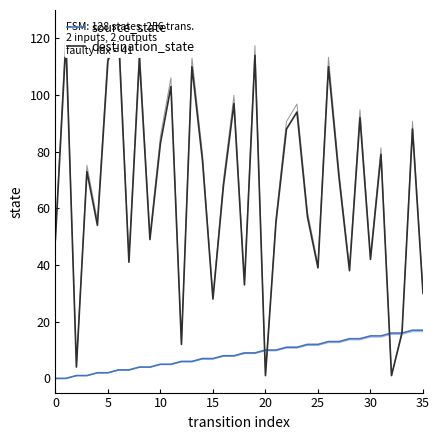

What is the average value of the destination_state series?

66